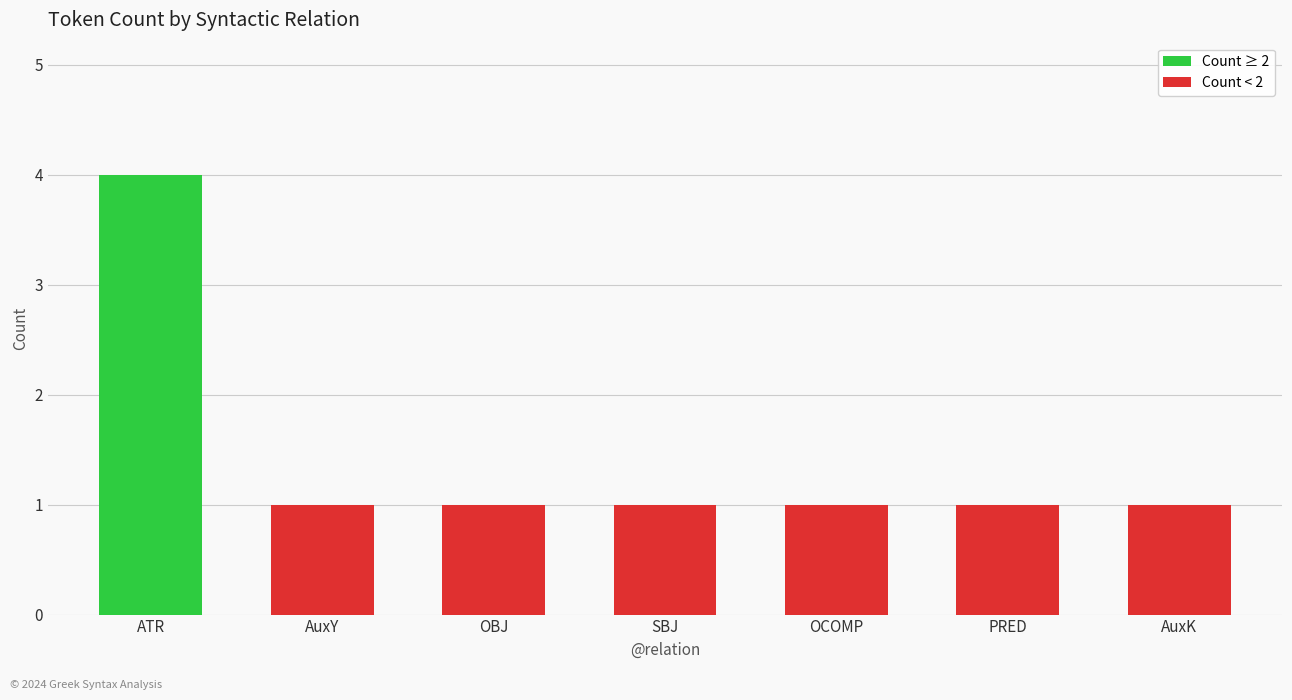

What is the sum of the values at OBJ and SBJ?

2